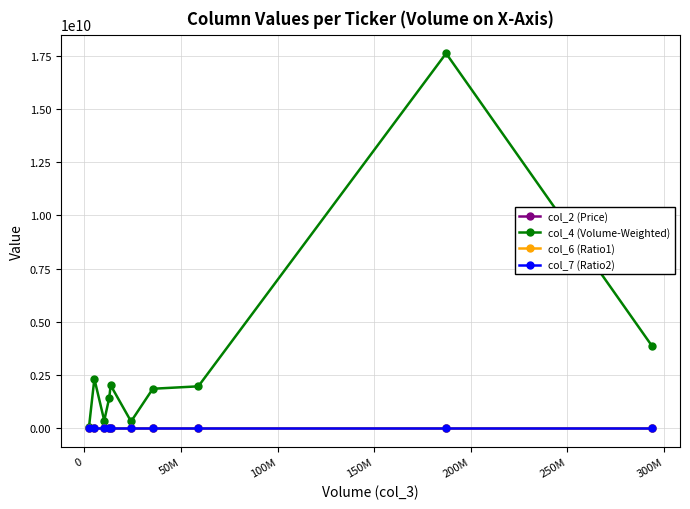

True or false: col_4 (Volume-Weighted) has more than 2 points higher than both neighbors.

True